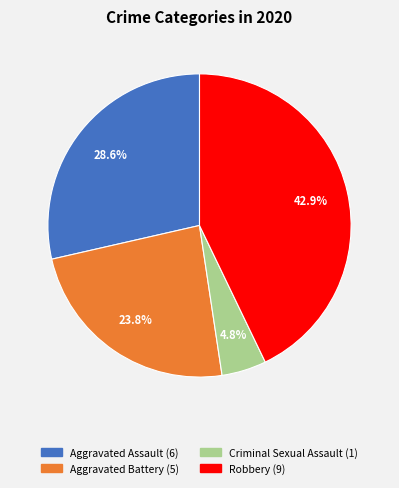

Is there a majority slice in this chart?

No